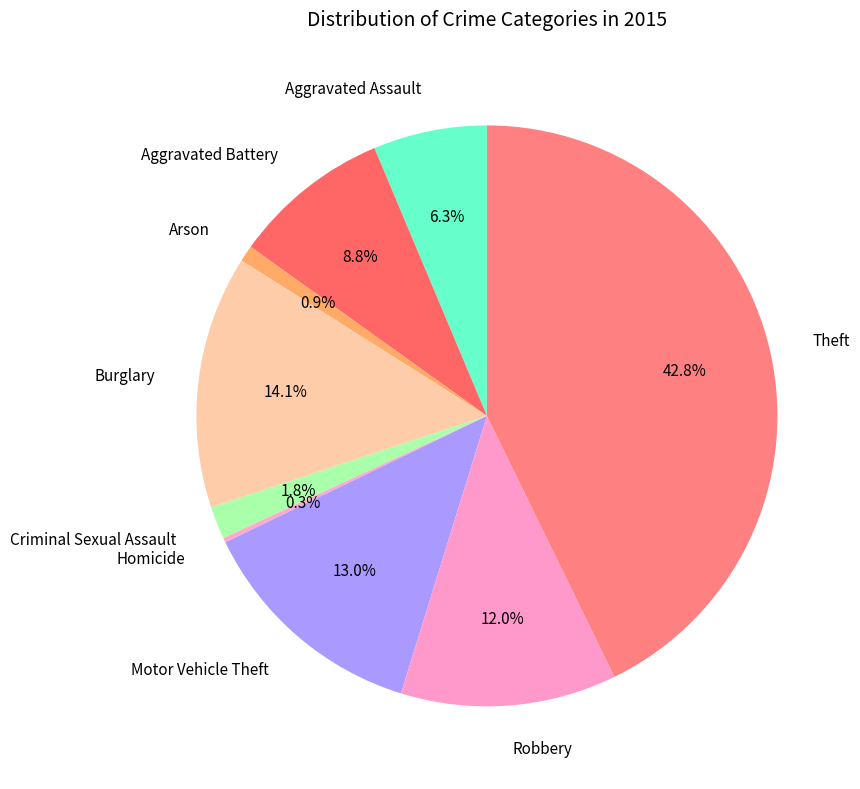

The Aggravated Assault slice represents 1% of the pie. True or false?

False